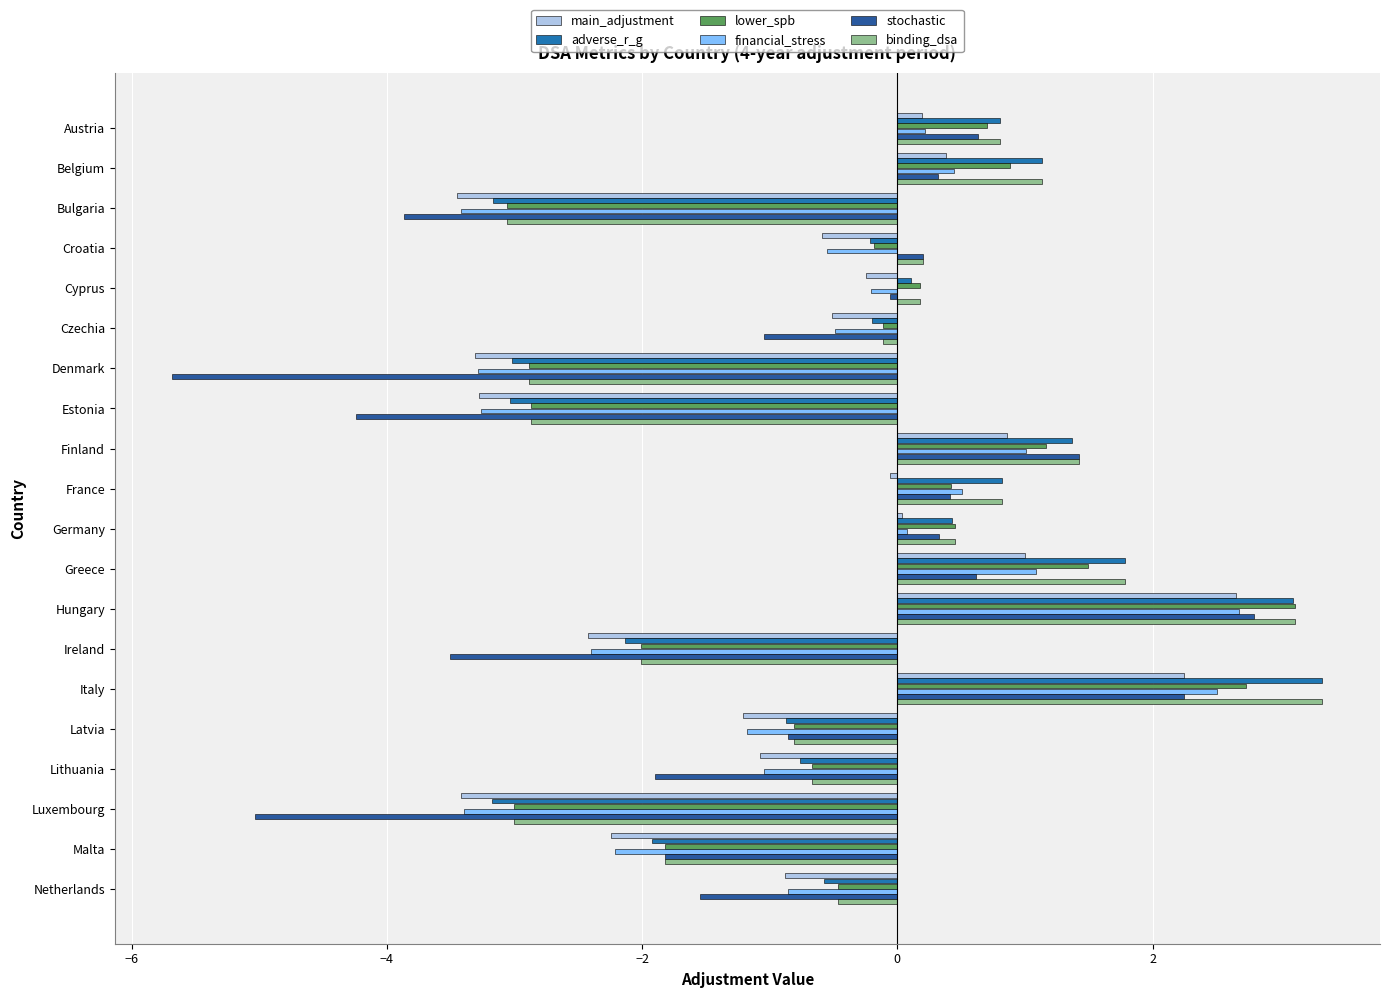

How many series are shown in this chart?

6